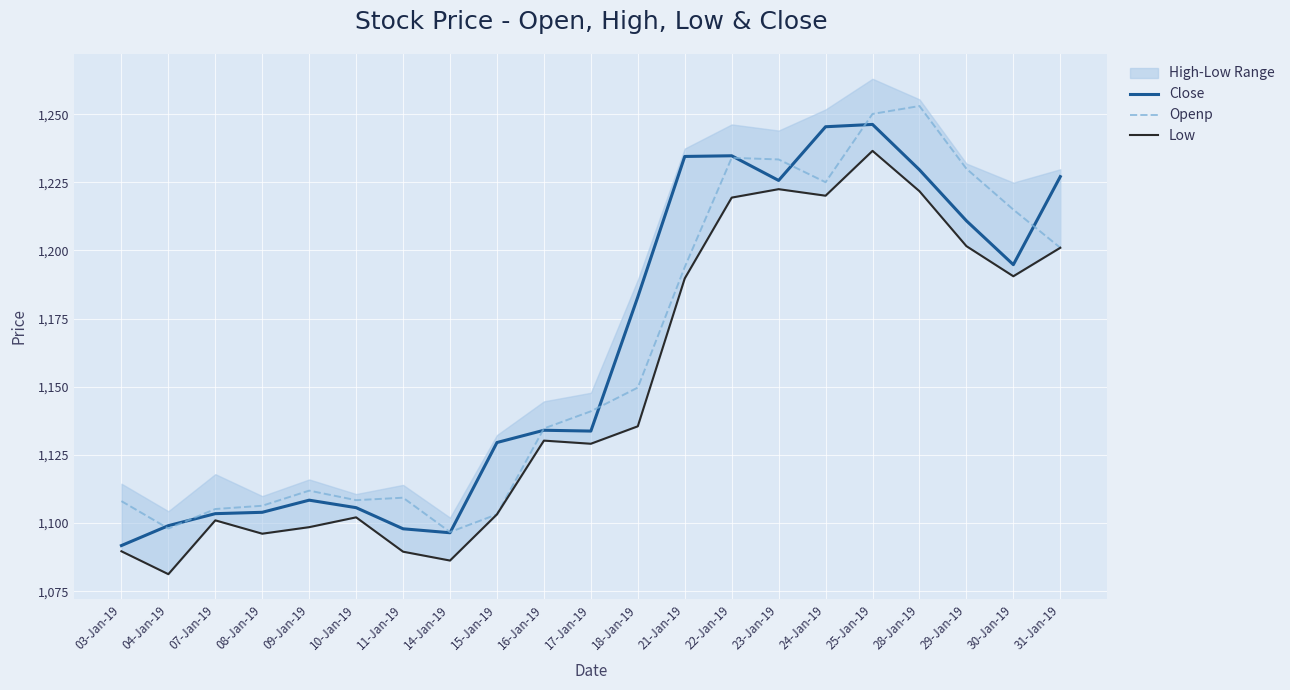

How many data points in Low are less than 1130?

10